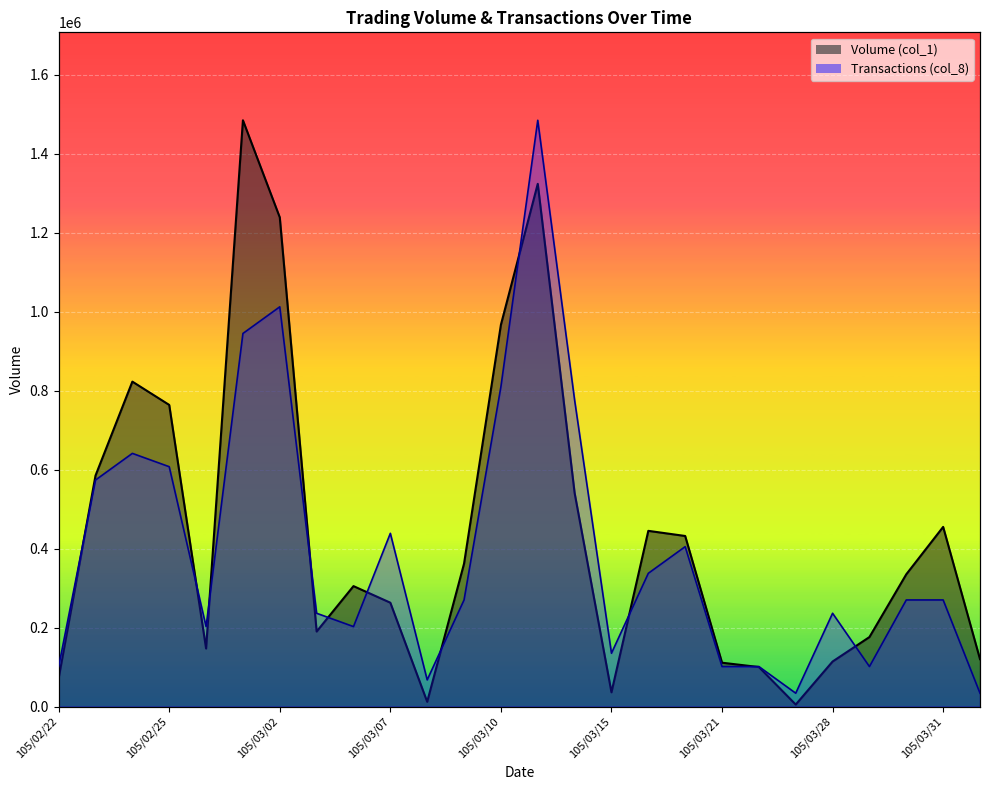

Which series ends up on top after the final intersection of Volume (col_1) and Transactions (col_8)?

Volume (col_1)